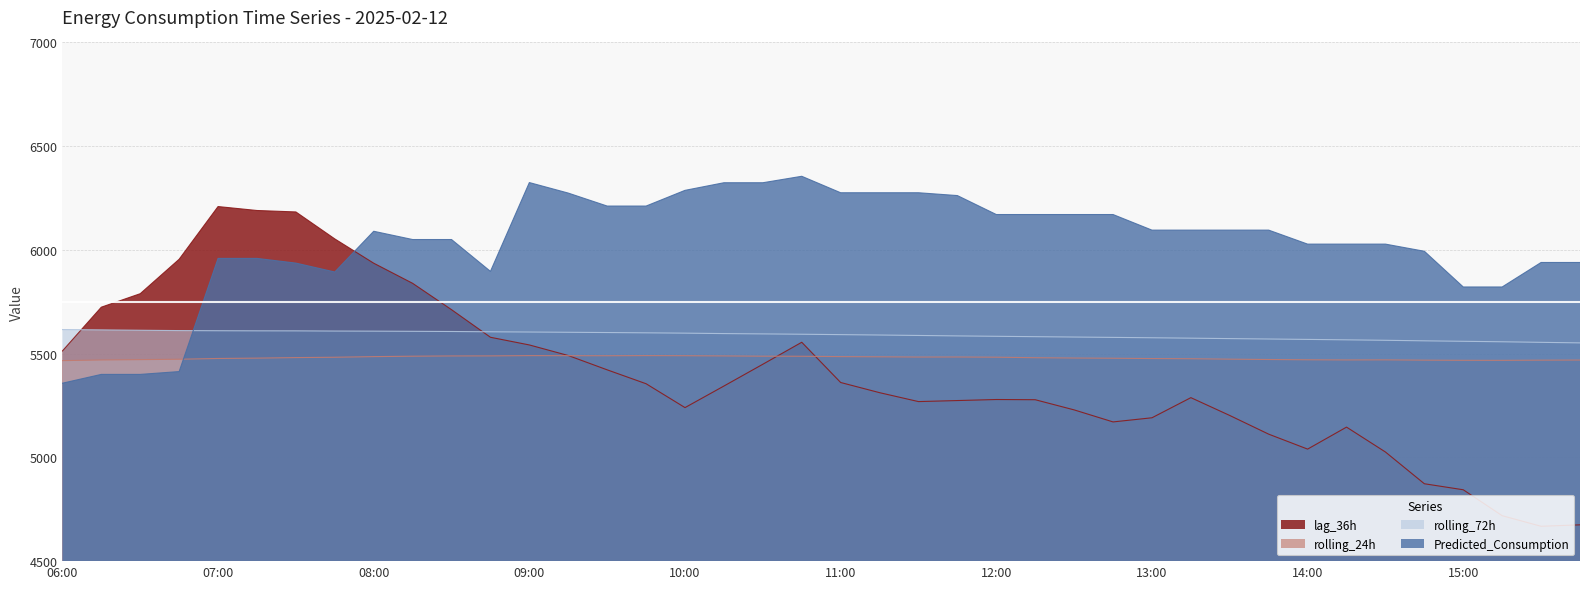

What is the difference between the highest and lowest values at 09:45?

856.4